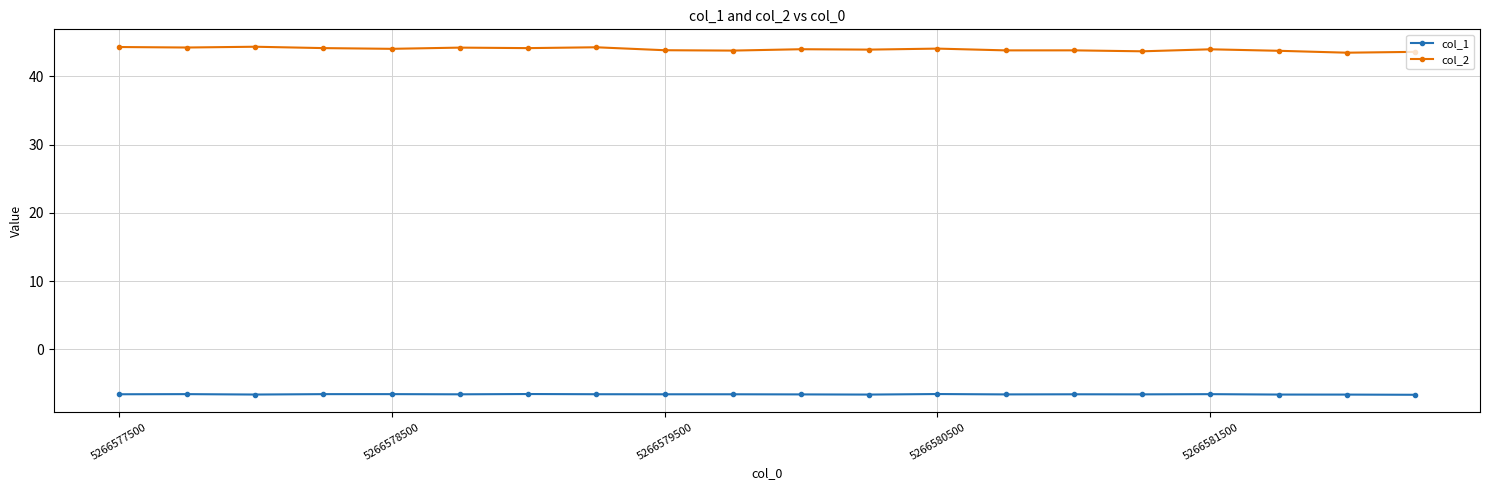

What are all the series names shown in the legend?

col_1, col_2